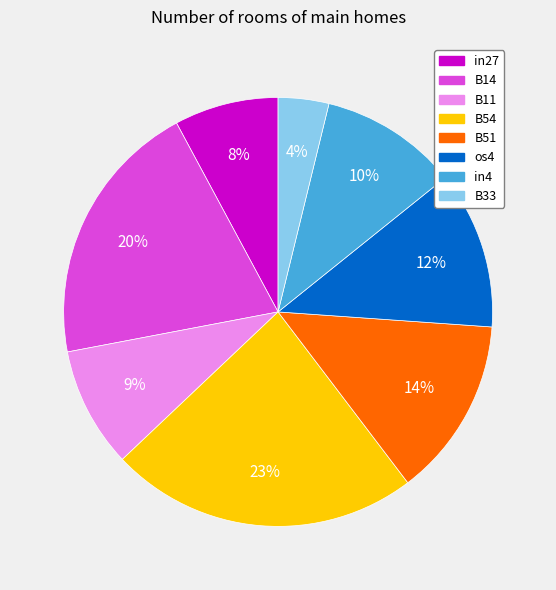

True or false: B54 accounts for 30% of the total.

False